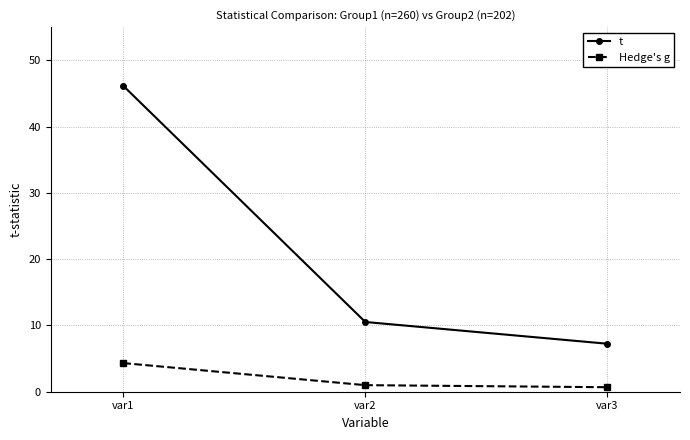

The Hedge's g series shows 6.3 at var1. True or false?

False